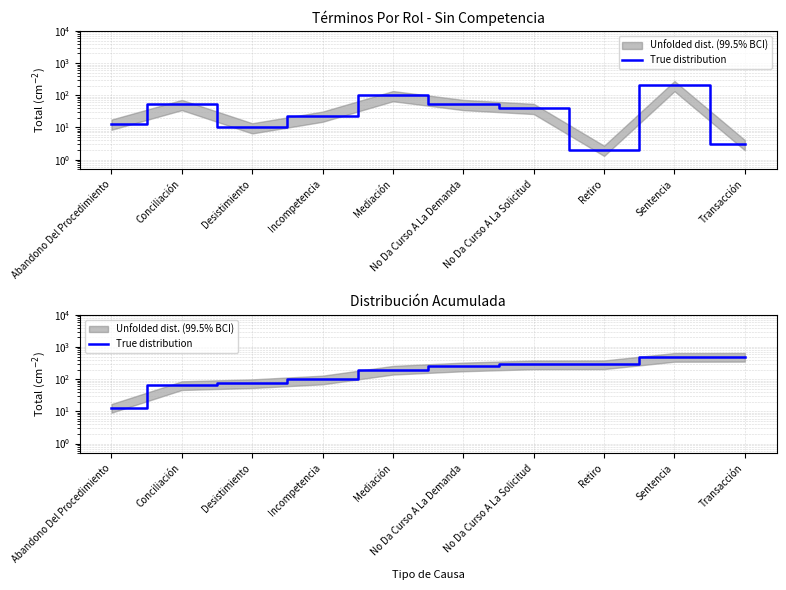

What is the difference between the maximum and minimum values?

489